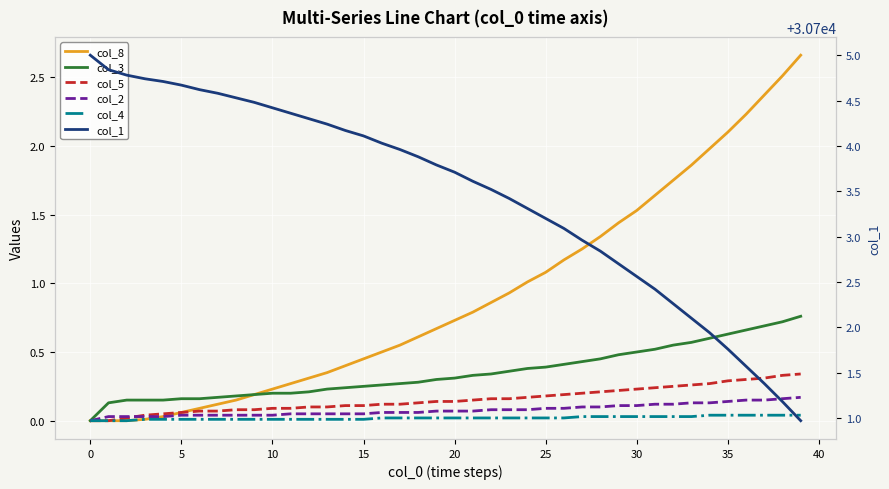

What is the sum of all col_3 values?

14.0